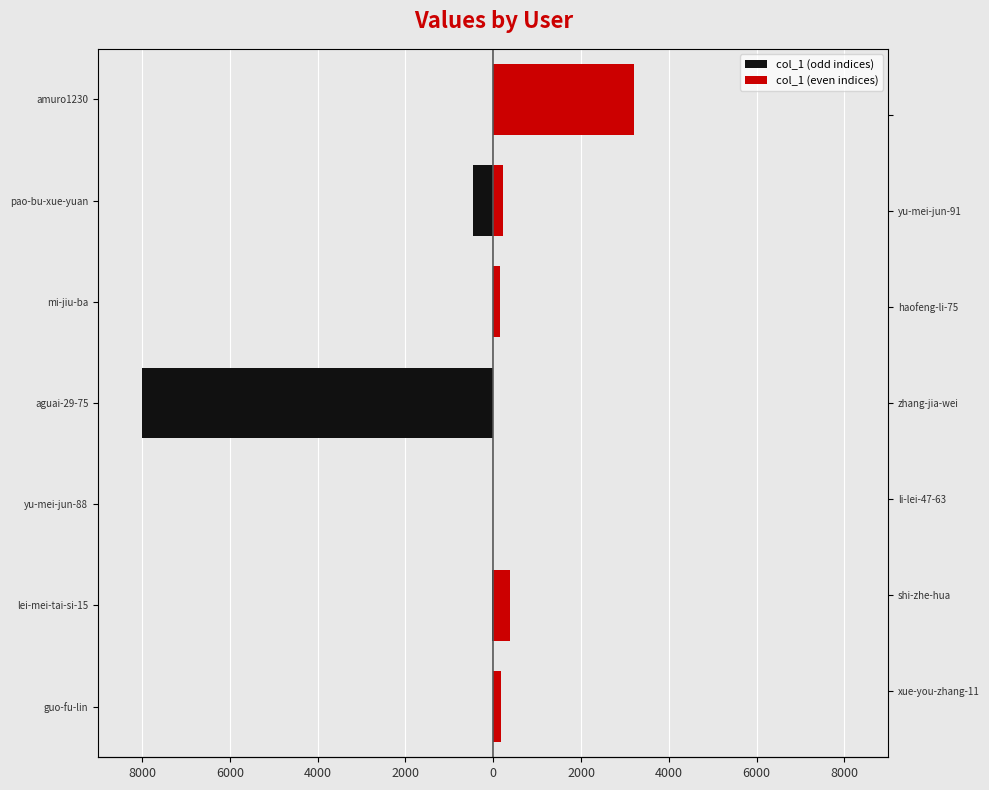

How many bars are there in total?

14